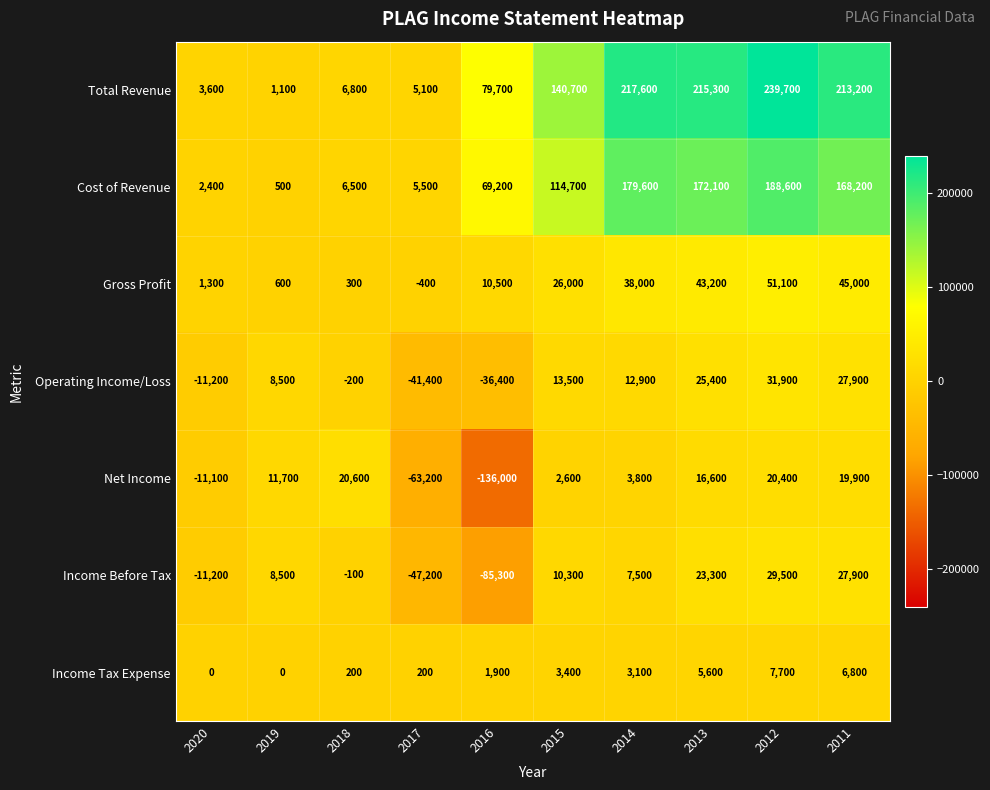

How many distinct data groups are displayed?

7